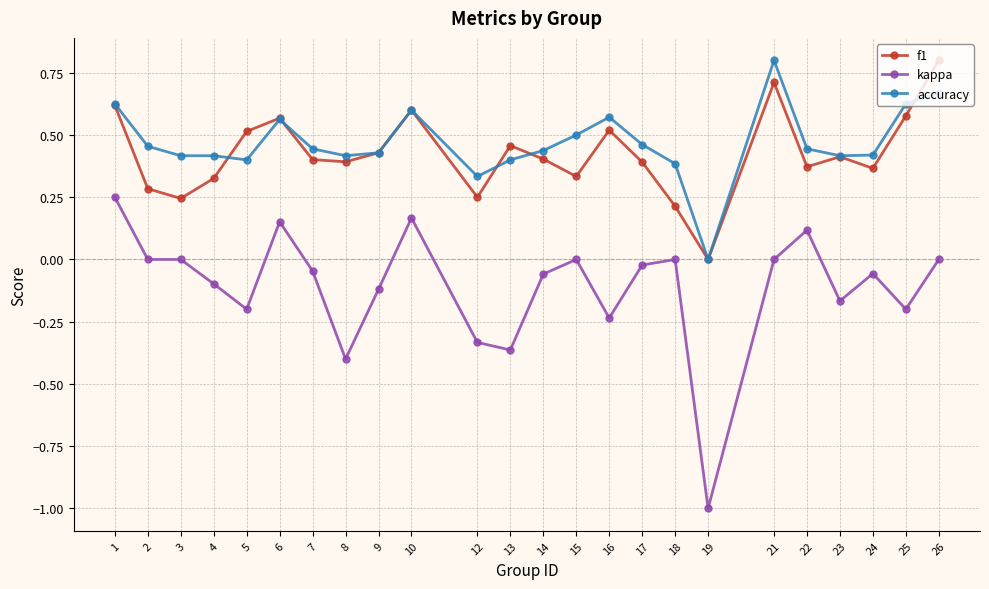

Rank the series at 15 from highest to lowest value.

accuracy, f1, kappa